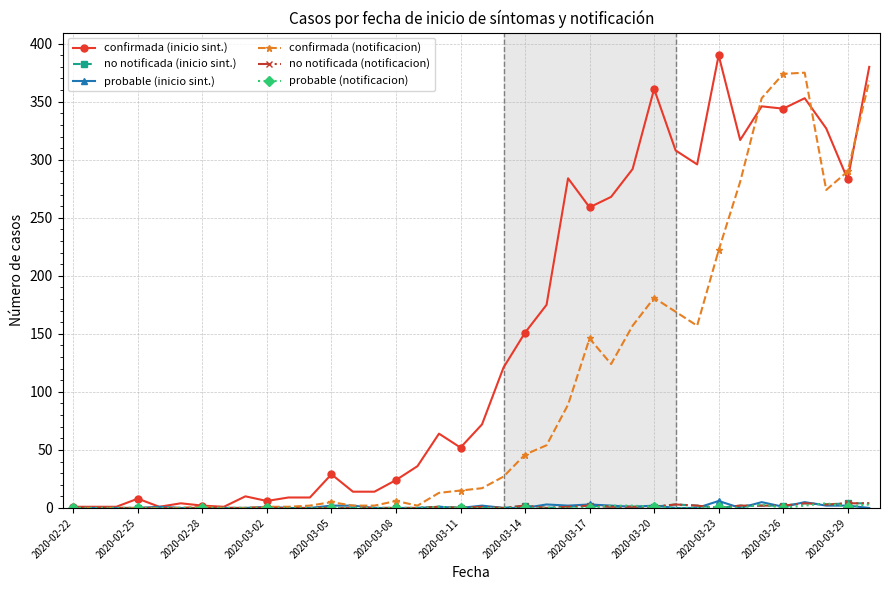

How many categories are shown in the chart?

38